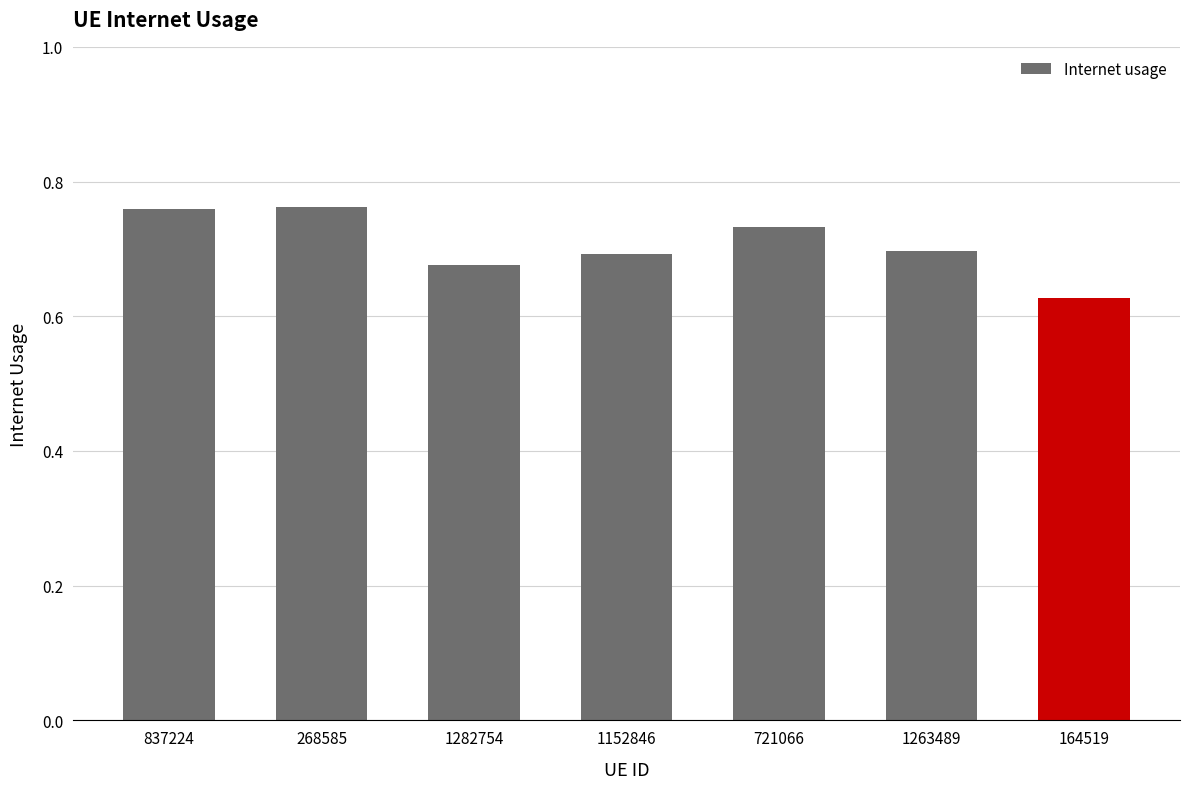

True or false: the data shows 0.7 at 1263489.

True